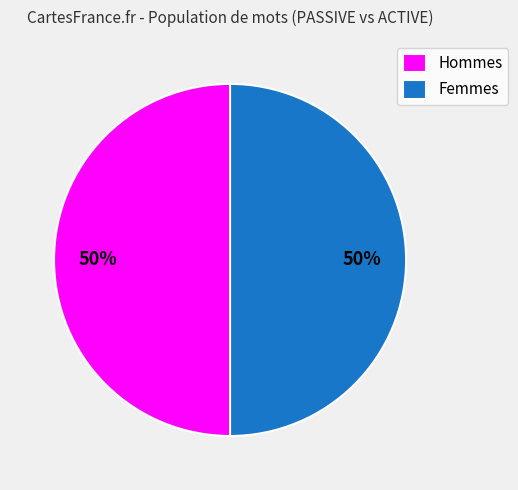

Is it true that Hommes is 50% of the pie?

True